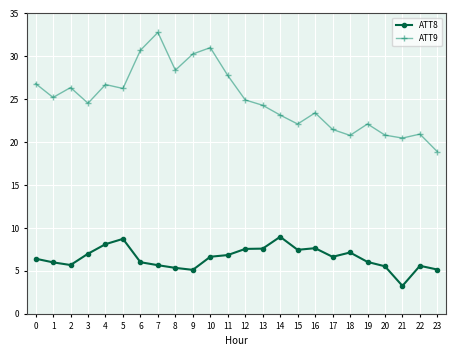

True or false: ATT9 has more than 1 points higher than both neighbors.

True